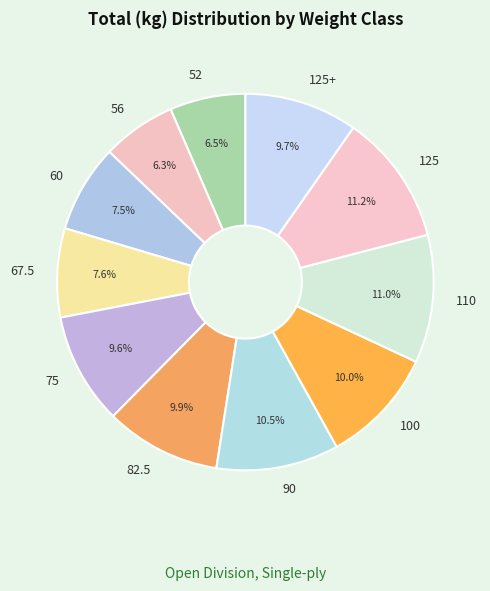

Is 90 the majority of the pie?

No